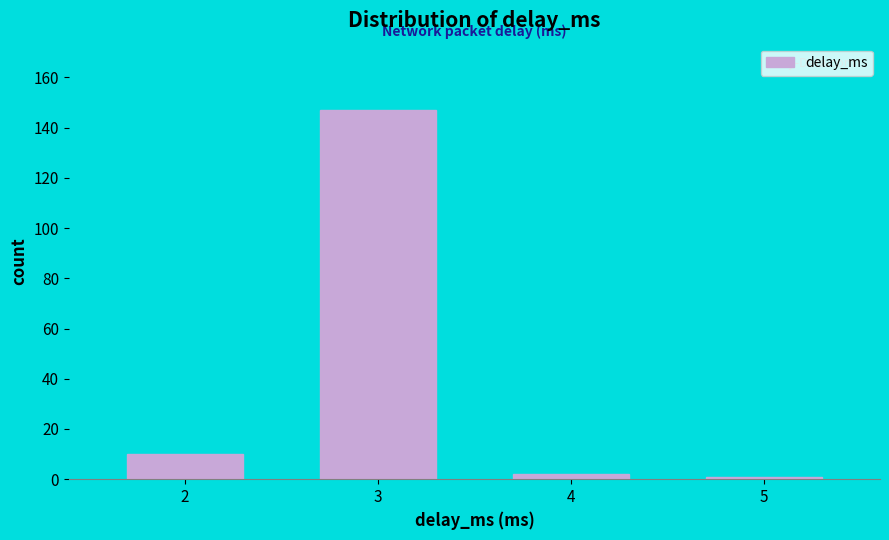

Reading left to right, transcribe all the data shown in this chart.

10	147	2	1